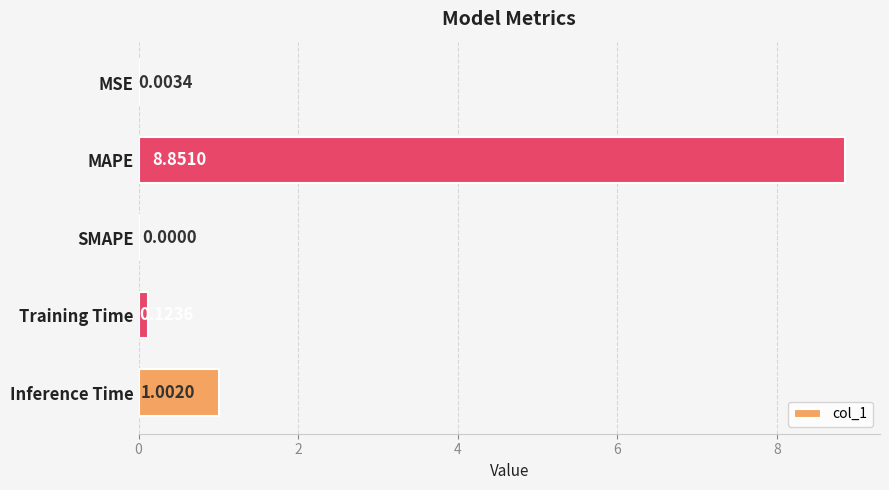

Which has a higher value, Training Time or MSE?

Training Time